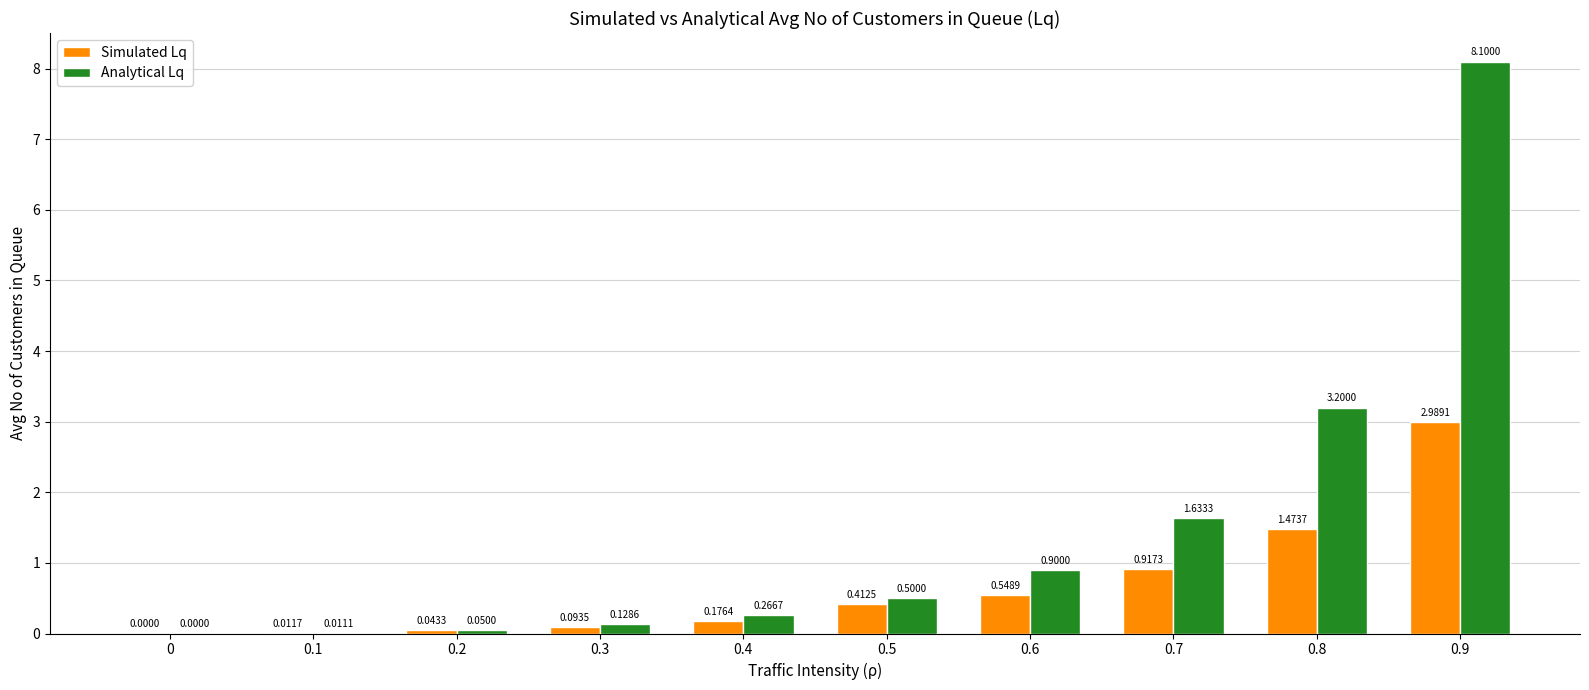

Is it true that Analytical Lq equals 0.9 at 0.5?

False